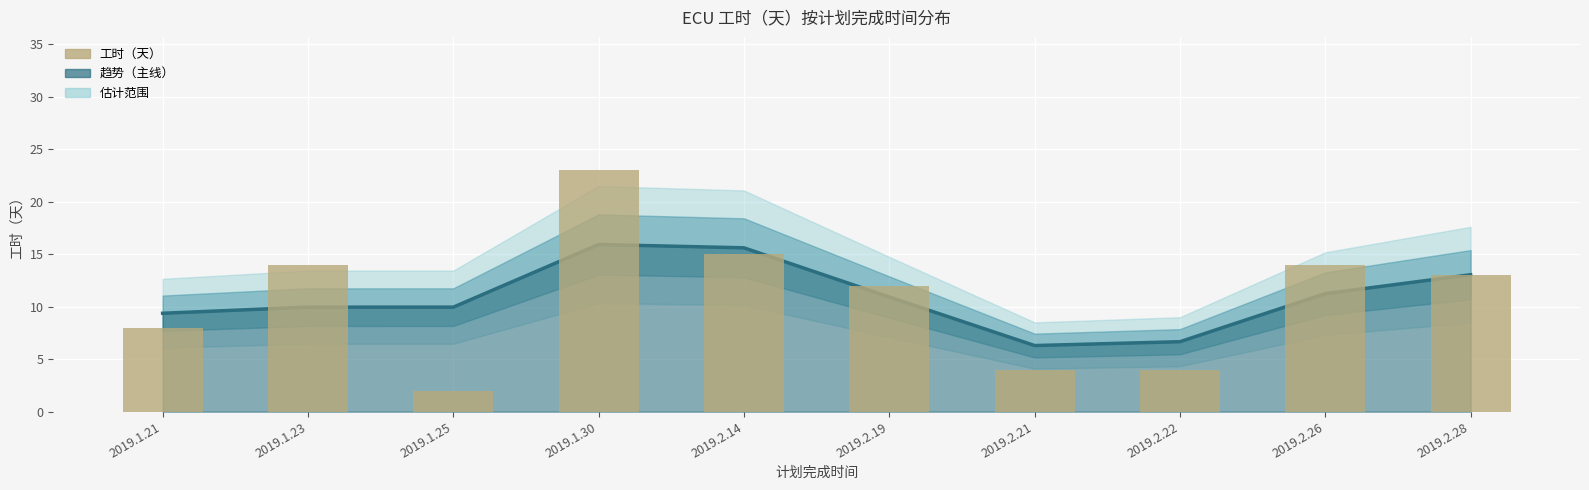

What is the difference between the second highest and minimum values in the 累计工时趋势 series?

9.3